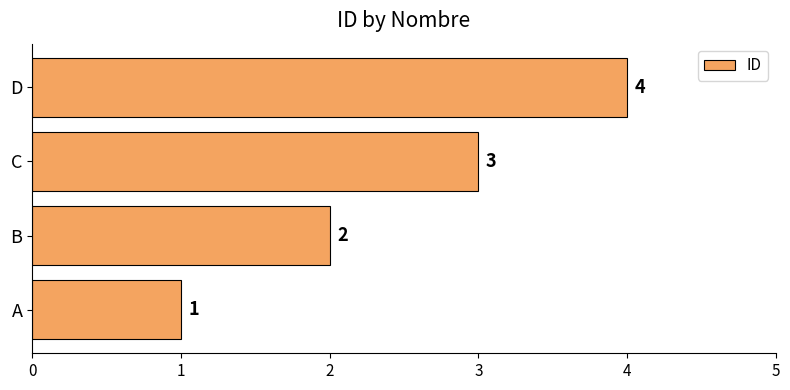

How many values are between 2 and 4?

3